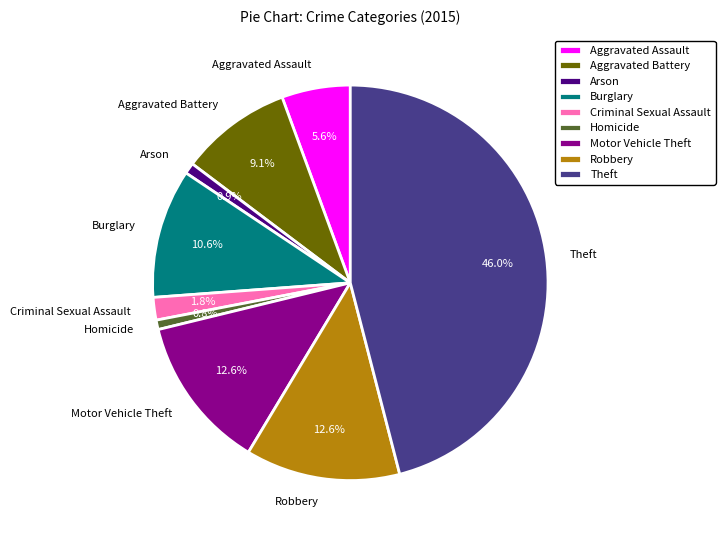

What is the ratio of the value at Aggravated Assault to the value at Burglary?

0.5